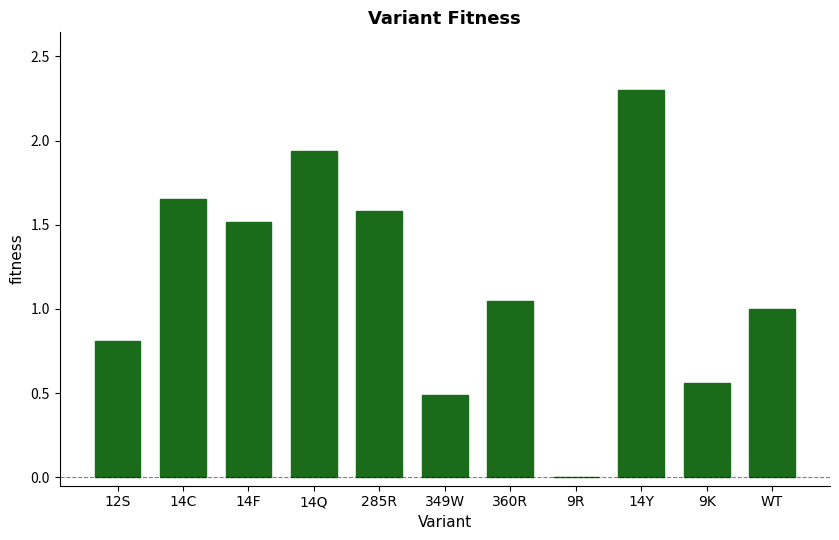

Are the bars horizontal?

No